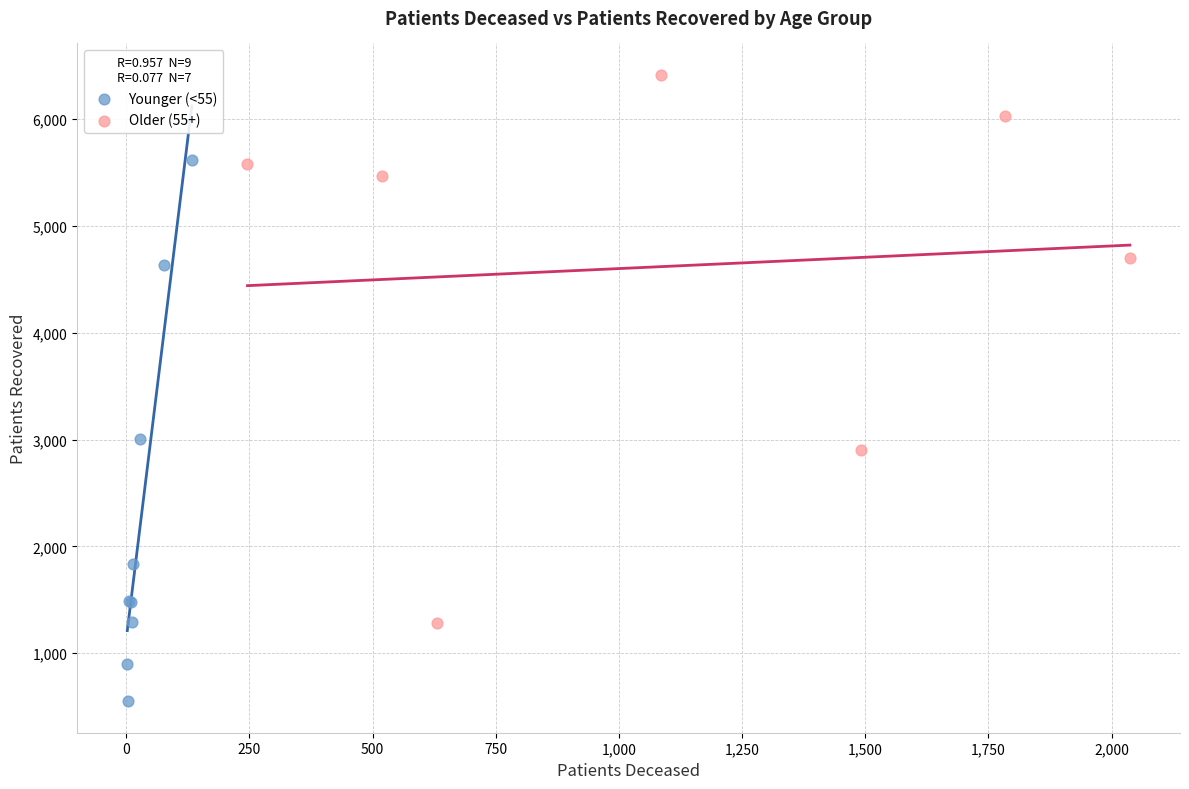

Which series reaches the maximum Y coordinate?

Older (55+)